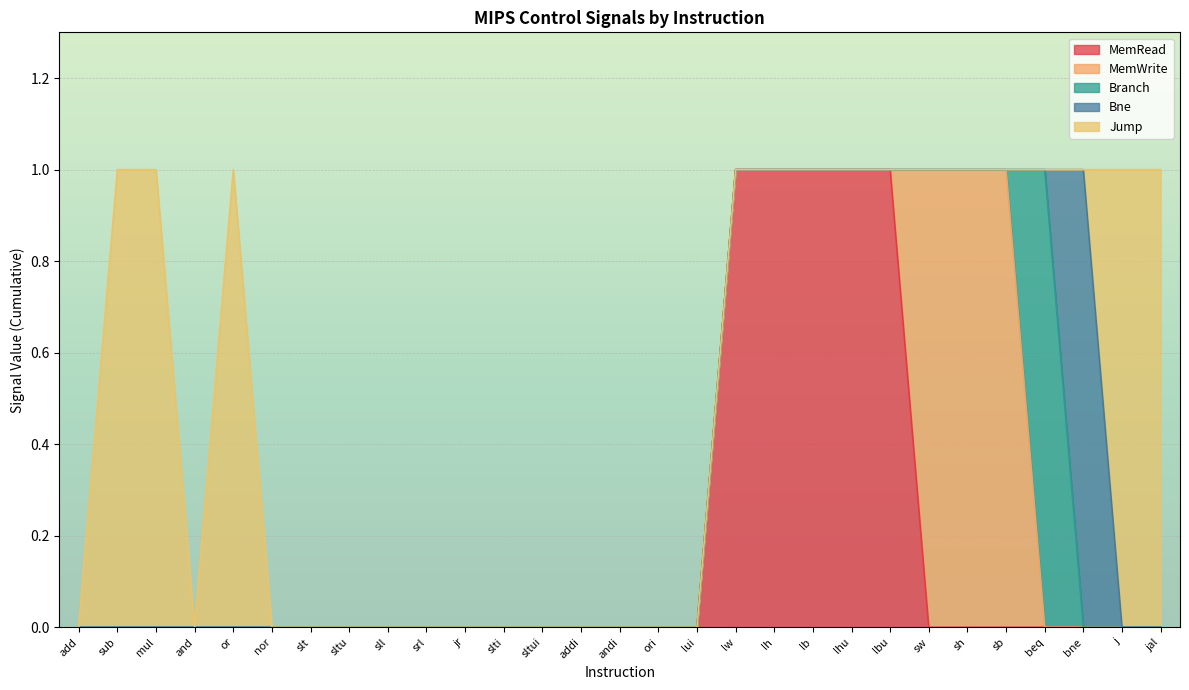

List the series in order of their peak value, lowest first.

MemRead, MemWrite, Branch, Bne, Jump